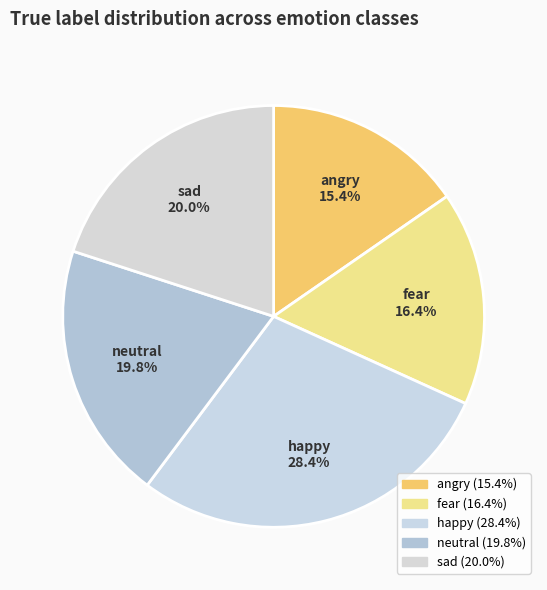

To the nearest percent, what portion does fear represent?

16%